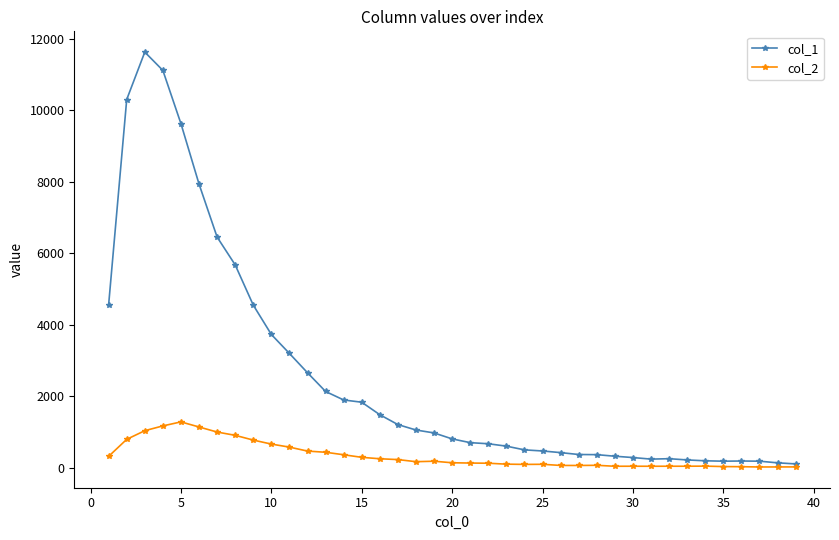

How many lines are shown in the chart?

2